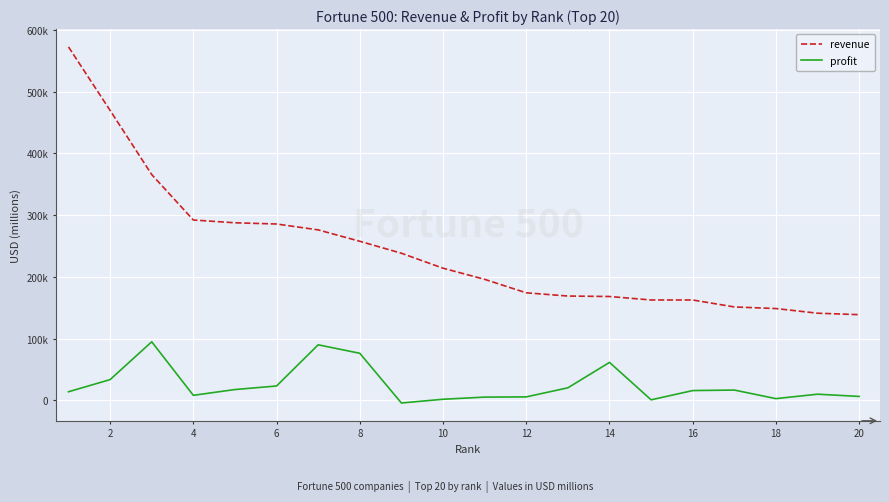

True or false: revenue has more than 1 interior local peaks.

False